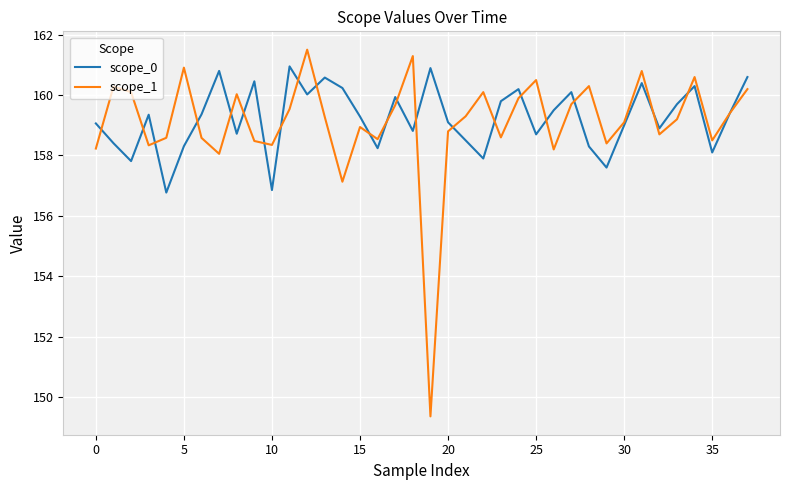

List the series in order of their overall mean, lowest first.

scope_1, scope_0